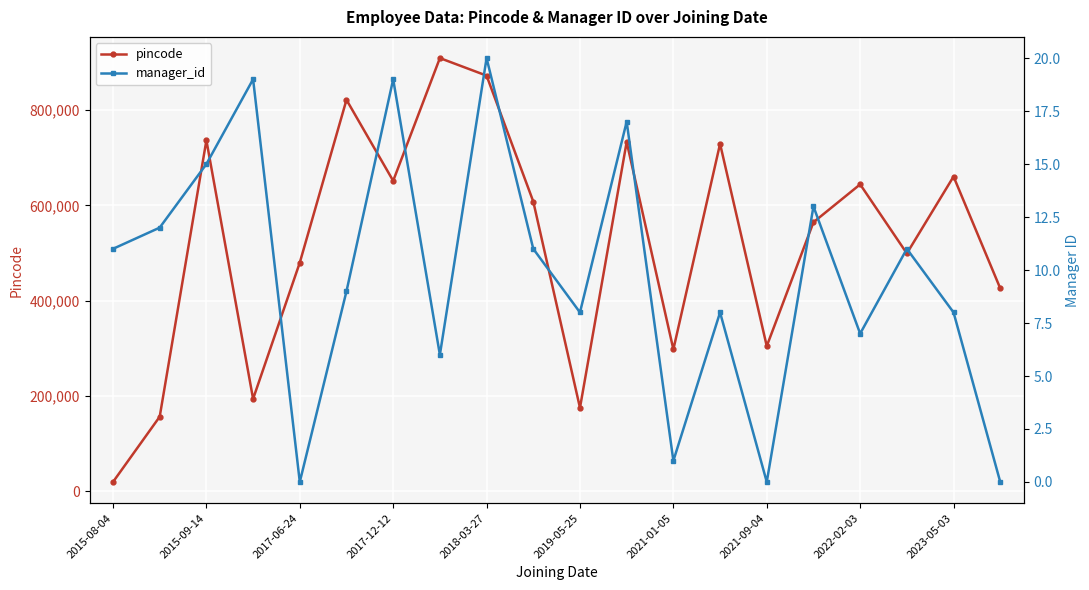

Where does the pincode series first go above 608274?

2015-09-14